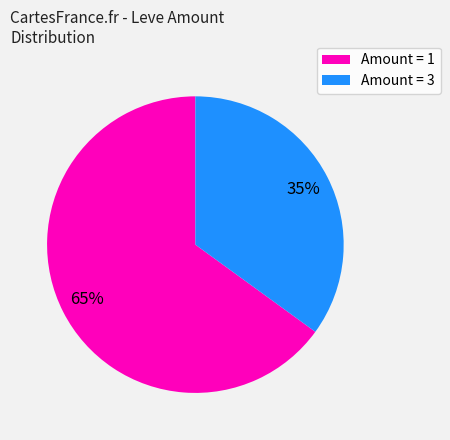

Is the sum of Amount = 1 and Amount = 3 greater than half?

Yes